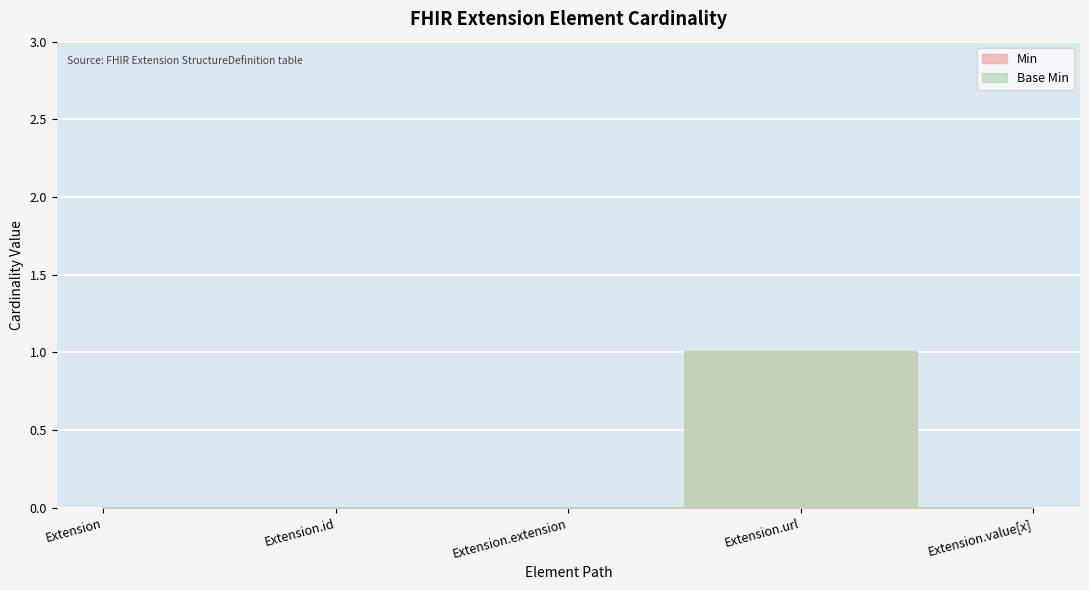

What are all the series names shown in the legend?

Min, Base Min